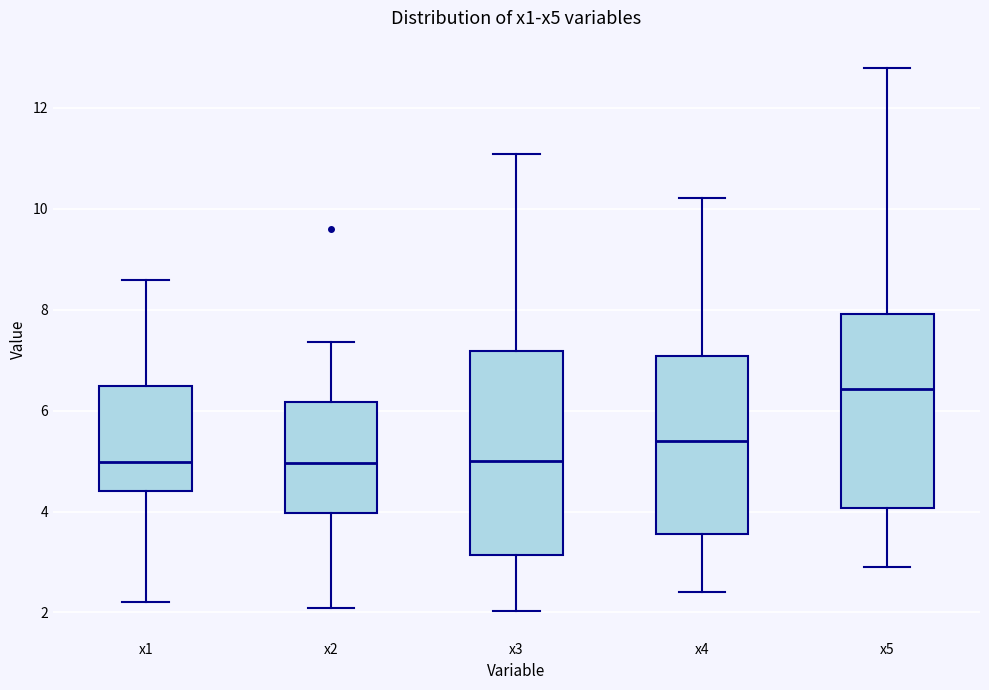

Which box's median line is the highest?

x5